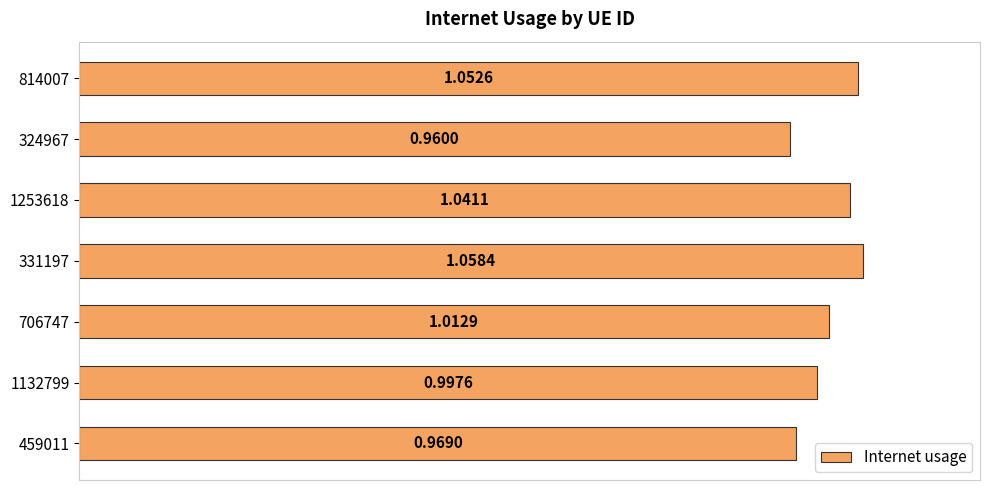

Which has a higher value, 814007 or 324967?

814007